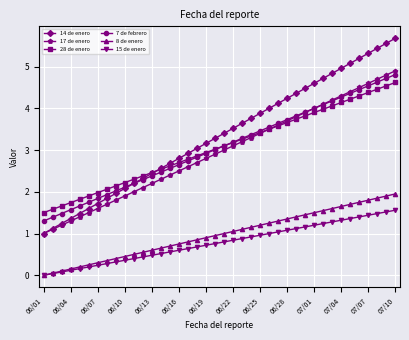

Which series has the widest spread of values?

14 de enero